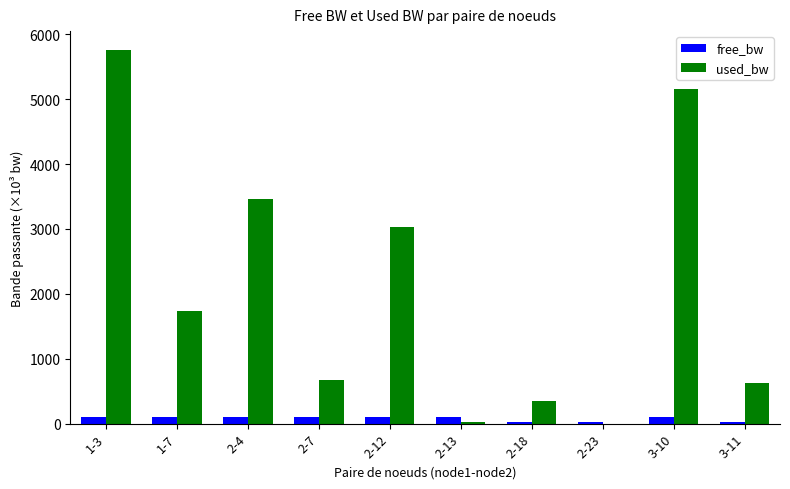

What is the maximum value shown in the chart?

5761.1